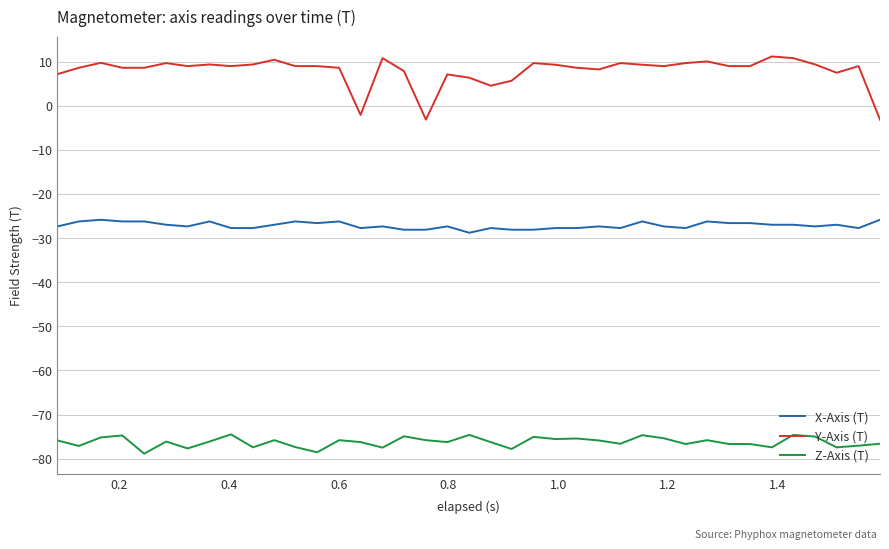

Rank the series by their maximum value, from highest to lowest.

Y-Axis (T), X-Axis (T), Z-Axis (T)